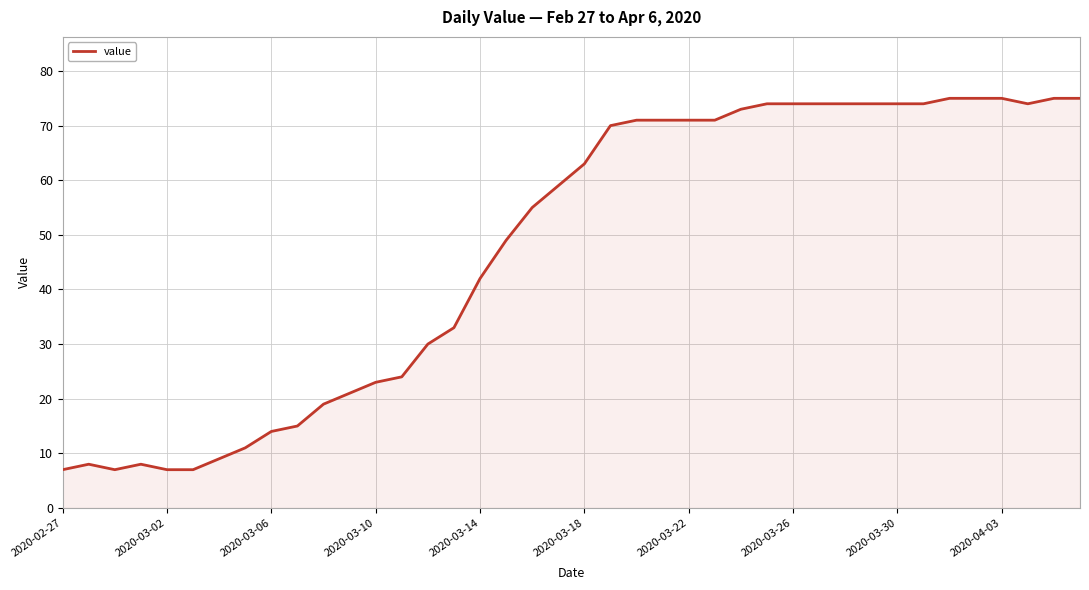

What is the sum of all values?

1905